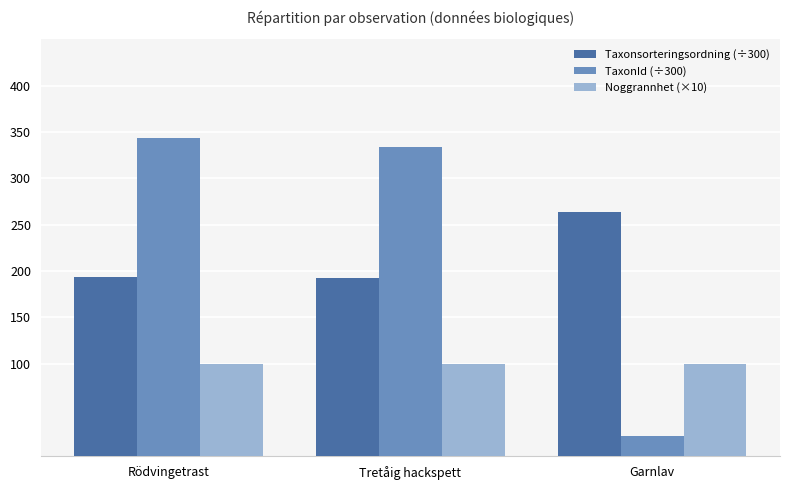

Which series changed the most between Rödvingetrast and Tretåig hackspett?

TaxonId (÷300)